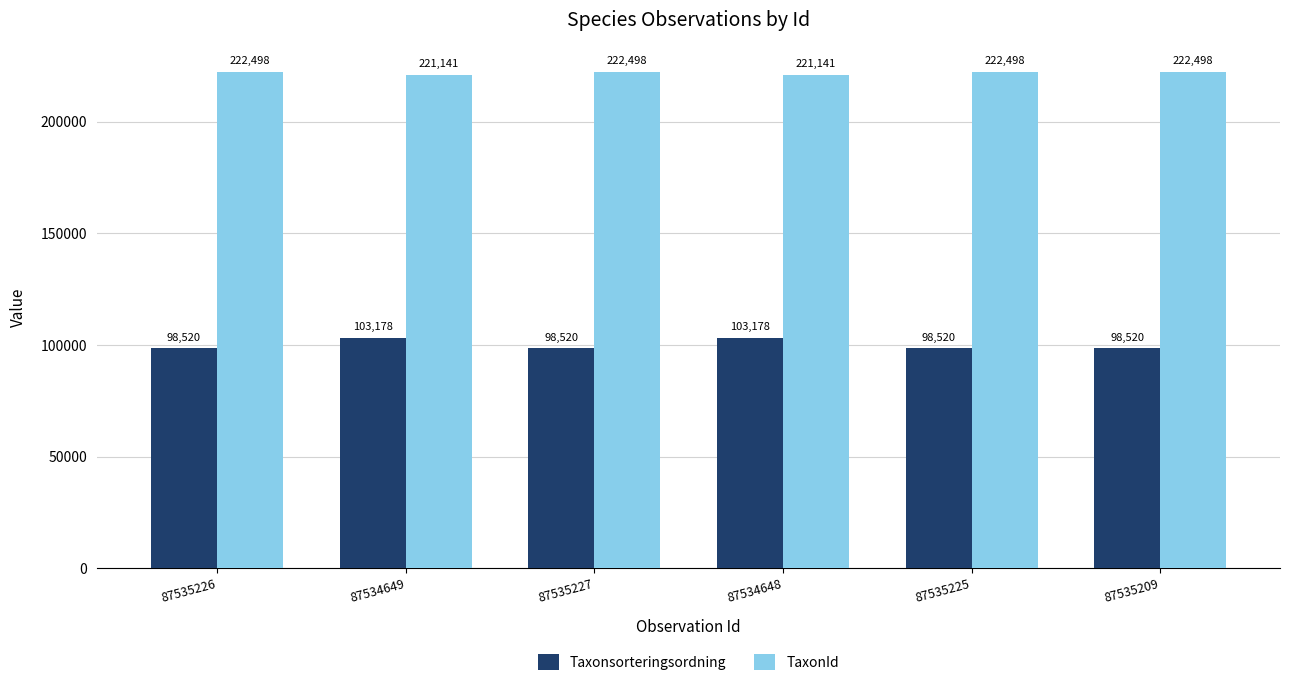

Which series has the largest total across all categories?

TaxonId